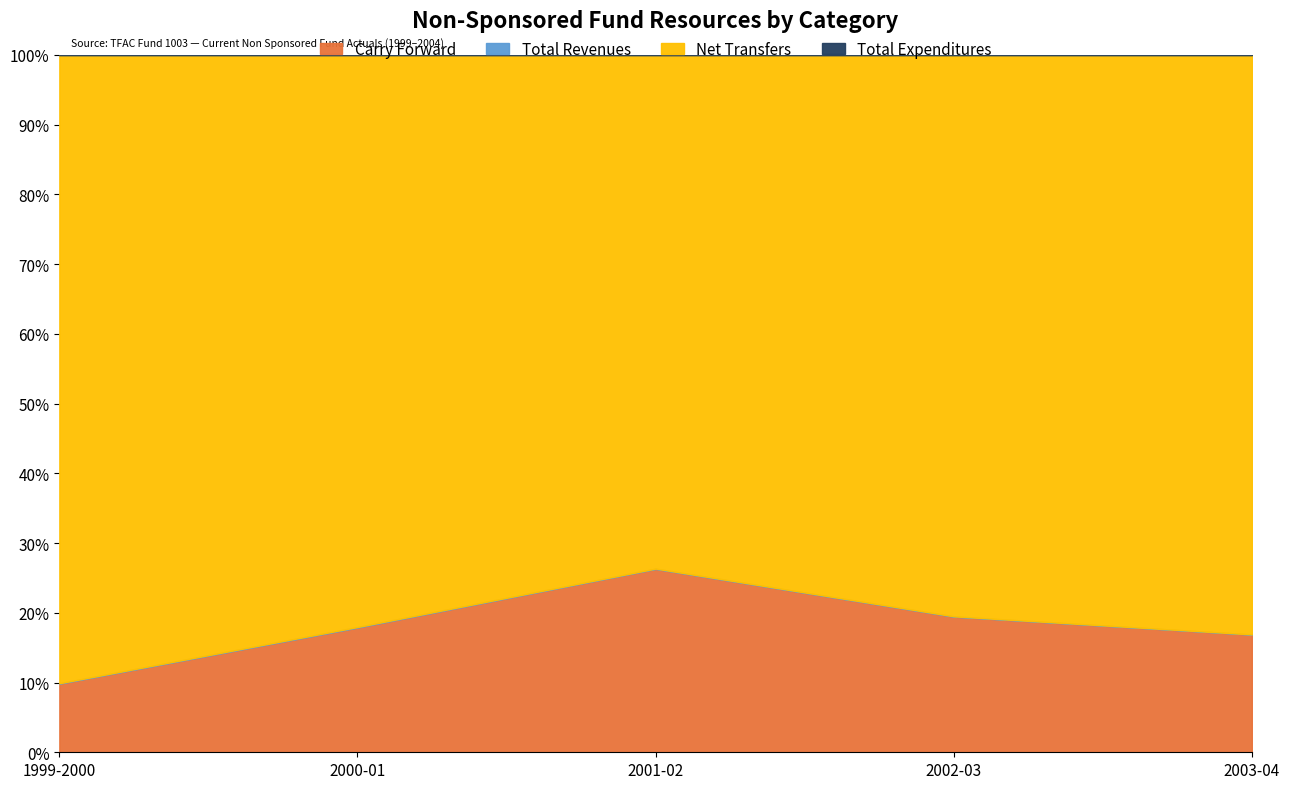

Rank the categories by Total Revenues value from highest to lowest.

2000-01, 1999-2000, 2002-03, 2001-02, 2003-04